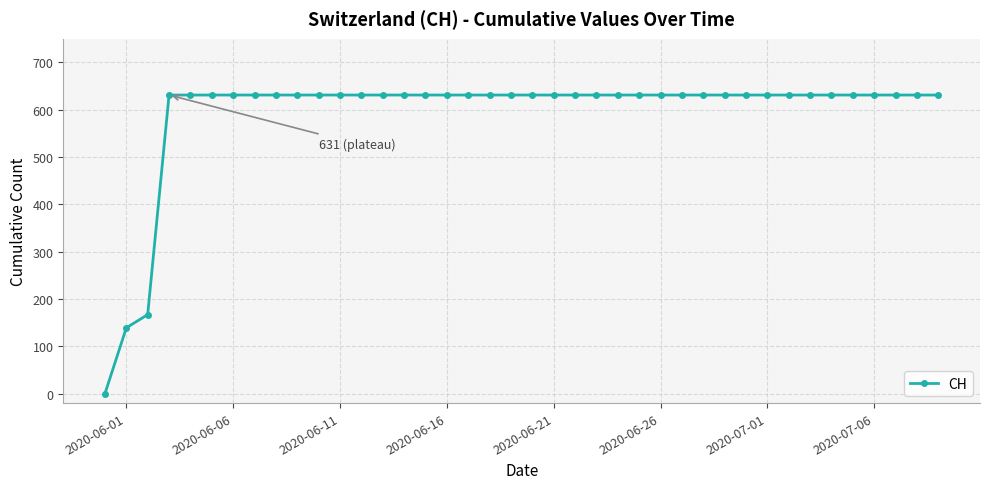

What is the maximum value shown in the chart?

631